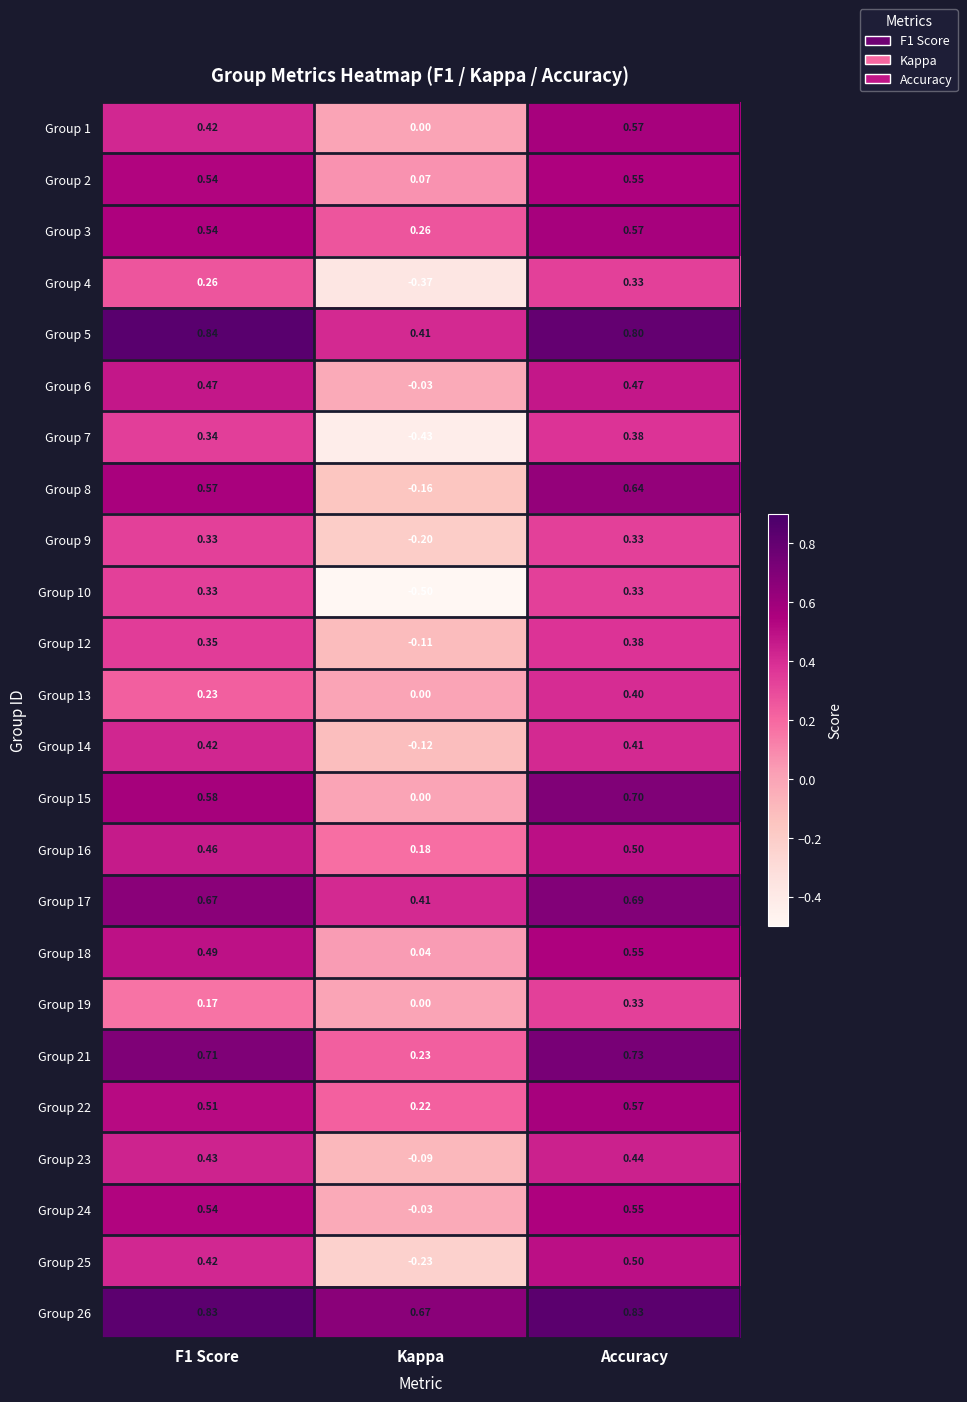

Is the value of Group 8 at Accuracy greater than the value of Group 1 at Accuracy?

Yes